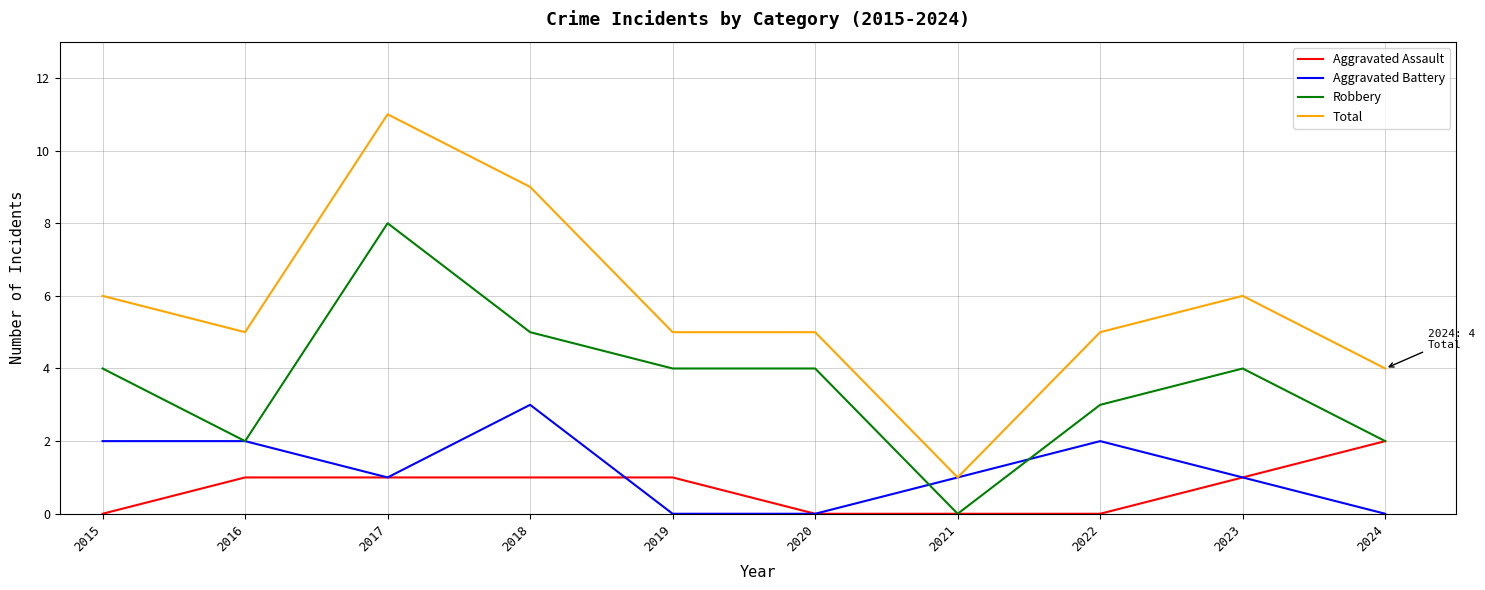

At 2015, list the series in order from smallest to largest.

Aggravated Assault, Aggravated Battery, Robbery, Total